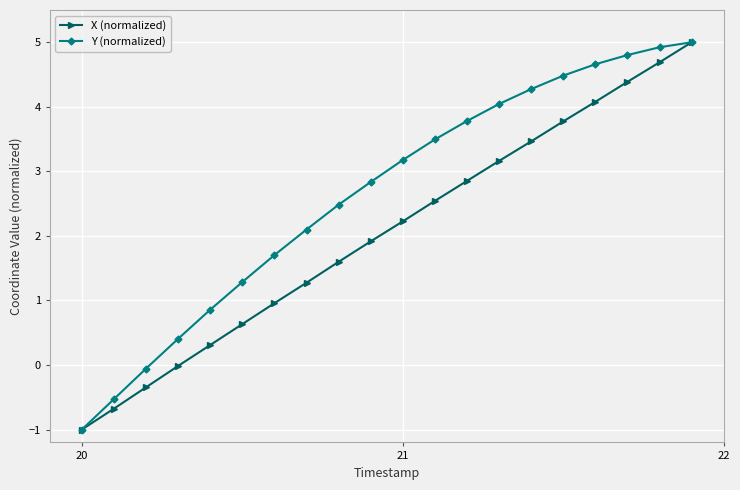

What is the maximum value for Y (normalized)?

5.0